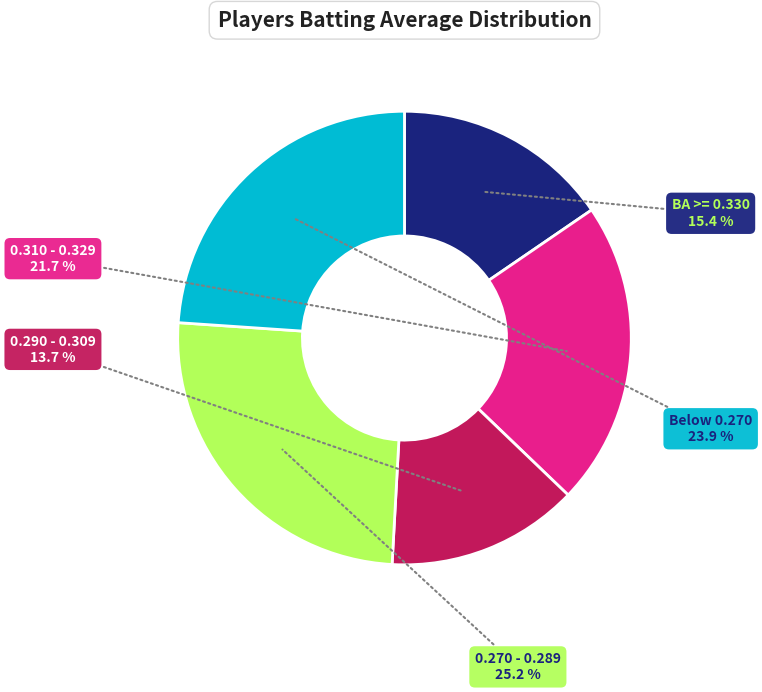

Does any single category account for the majority?

No